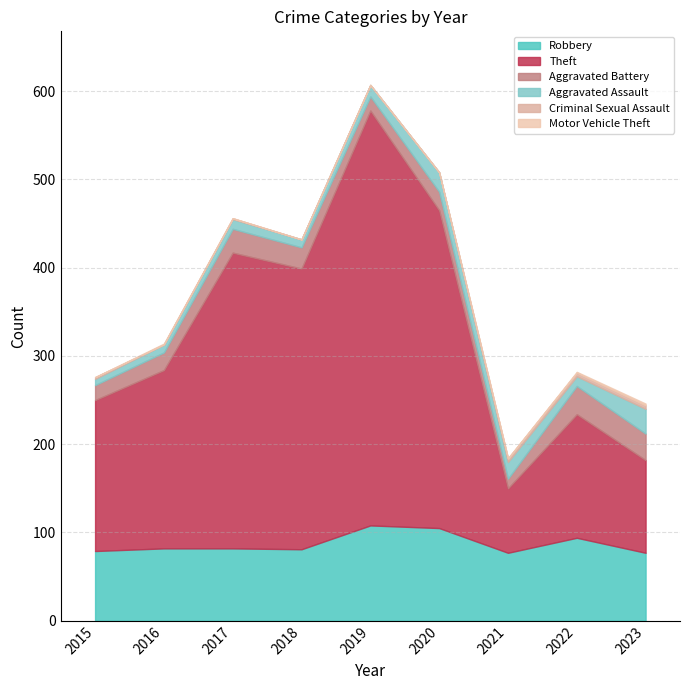

In Motor Vehicle Theft, how many points are higher than both neighbors (excluding endpoints)?

1